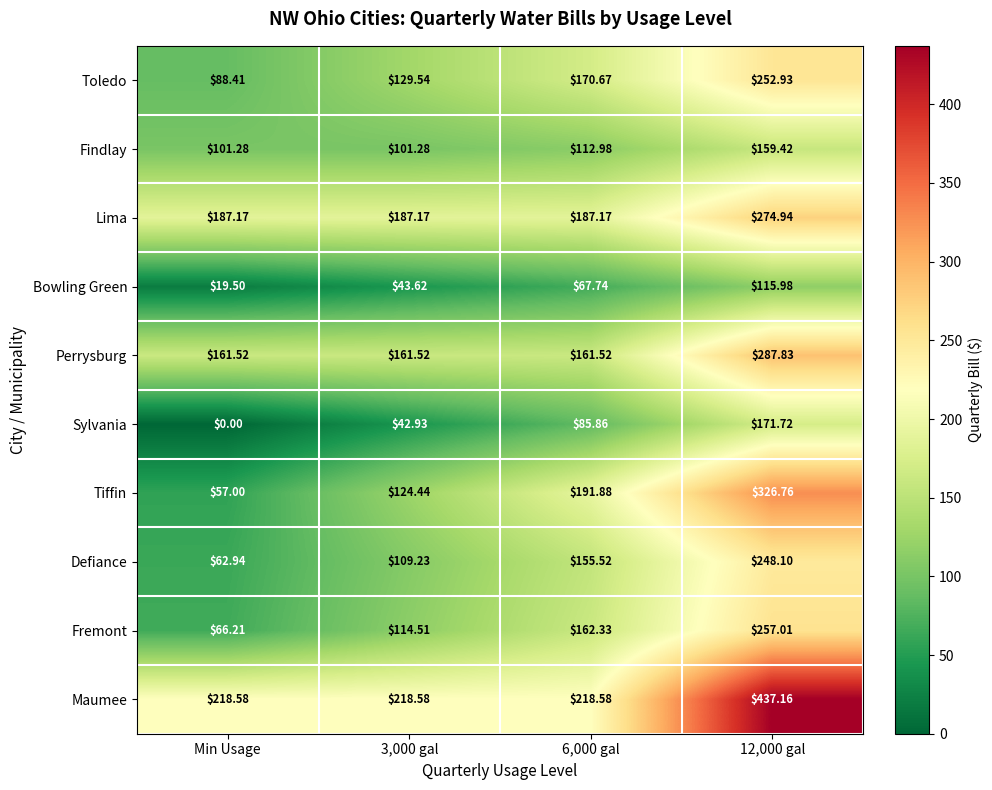

How many categories are shown in the chart?

4